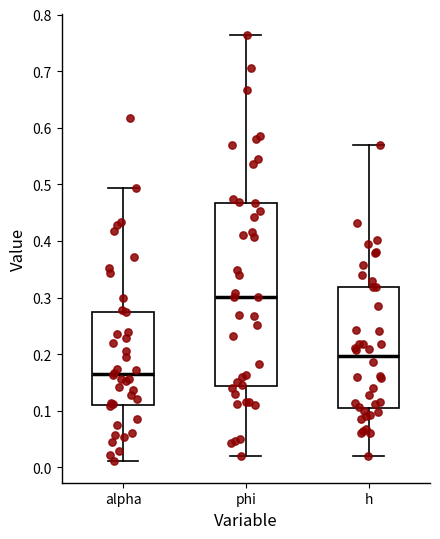

Where does the median line of the box for phi sit on the y-axis? The values are not printed on the chart, so give them approximately, as read against the axis.

0.30